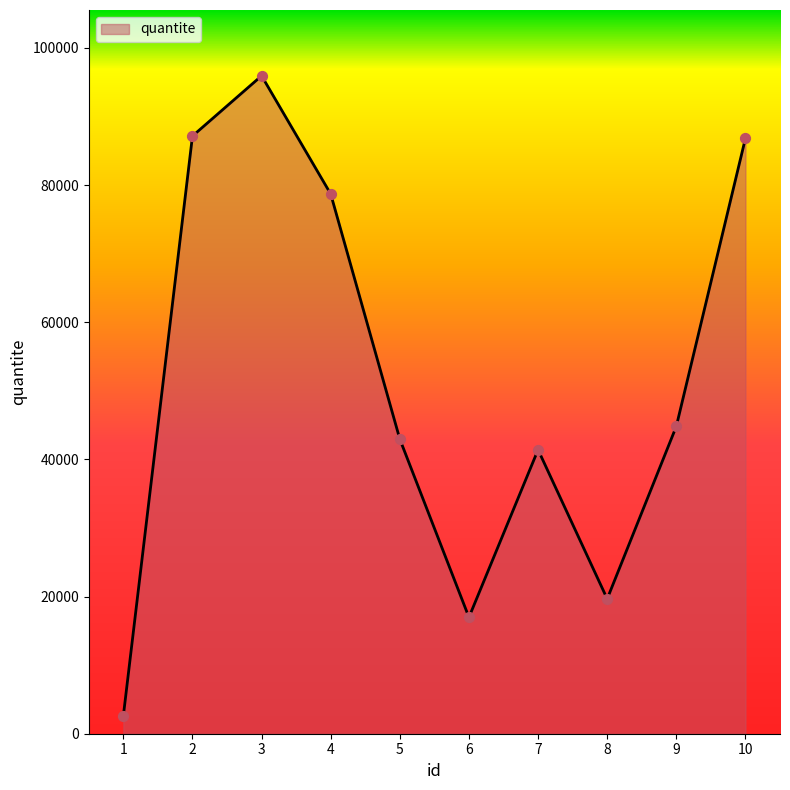

Which has a higher value, 10 or 8?

10